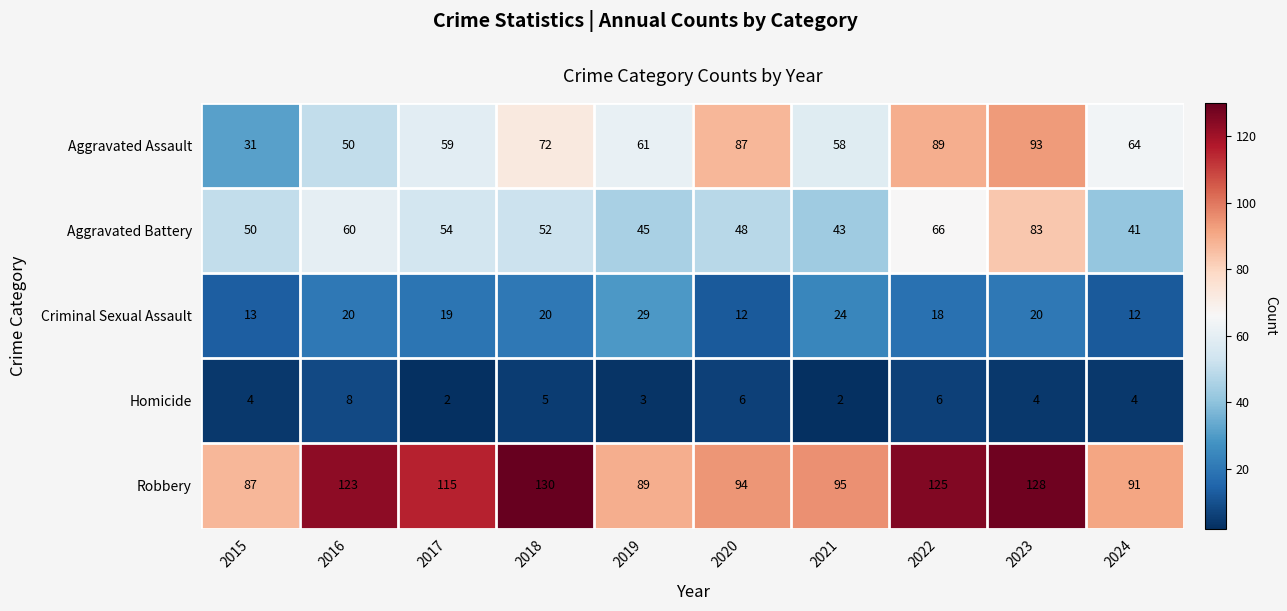

What is the difference between the second highest and second lowest values in the Aggravated Battery series?

23